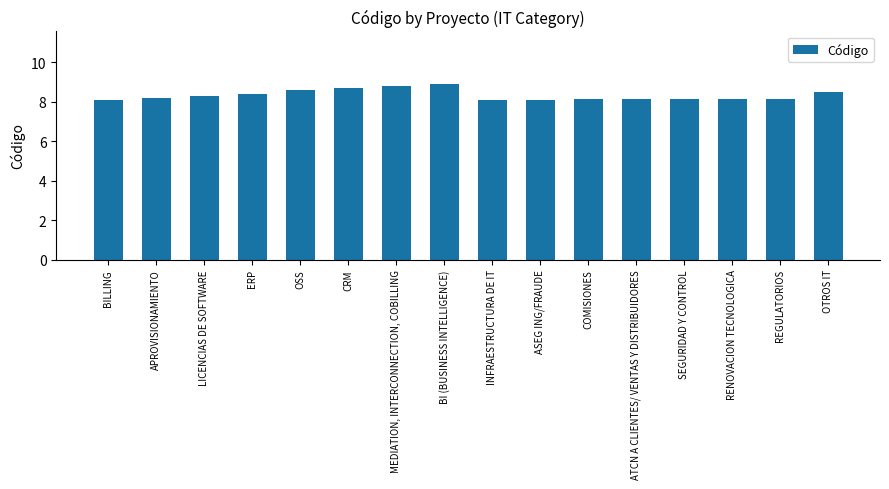

What is the minimum value shown in the chart?

8.1